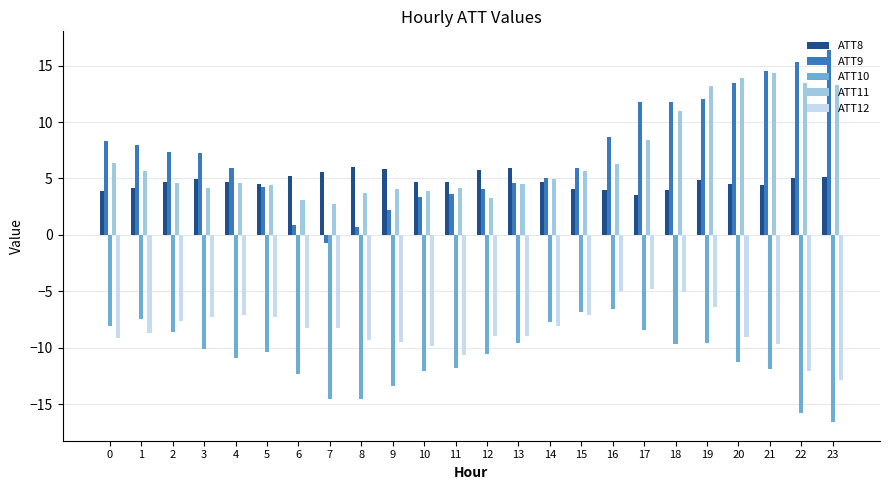

List the series in order of their peak value, highest first.

ATT9, ATT11, ATT8, ATT12, ATT10